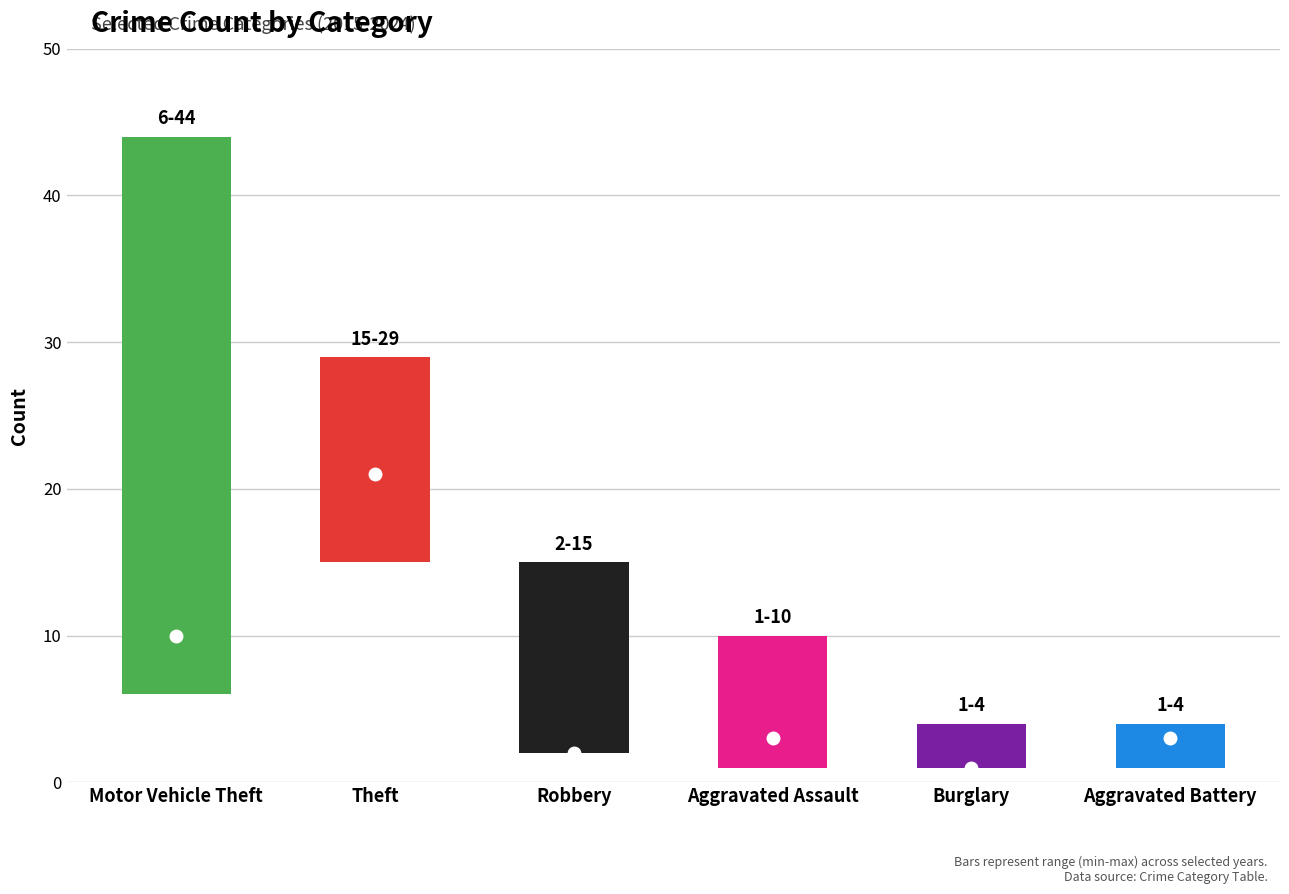

How many data points in 2022 are above 4?

2